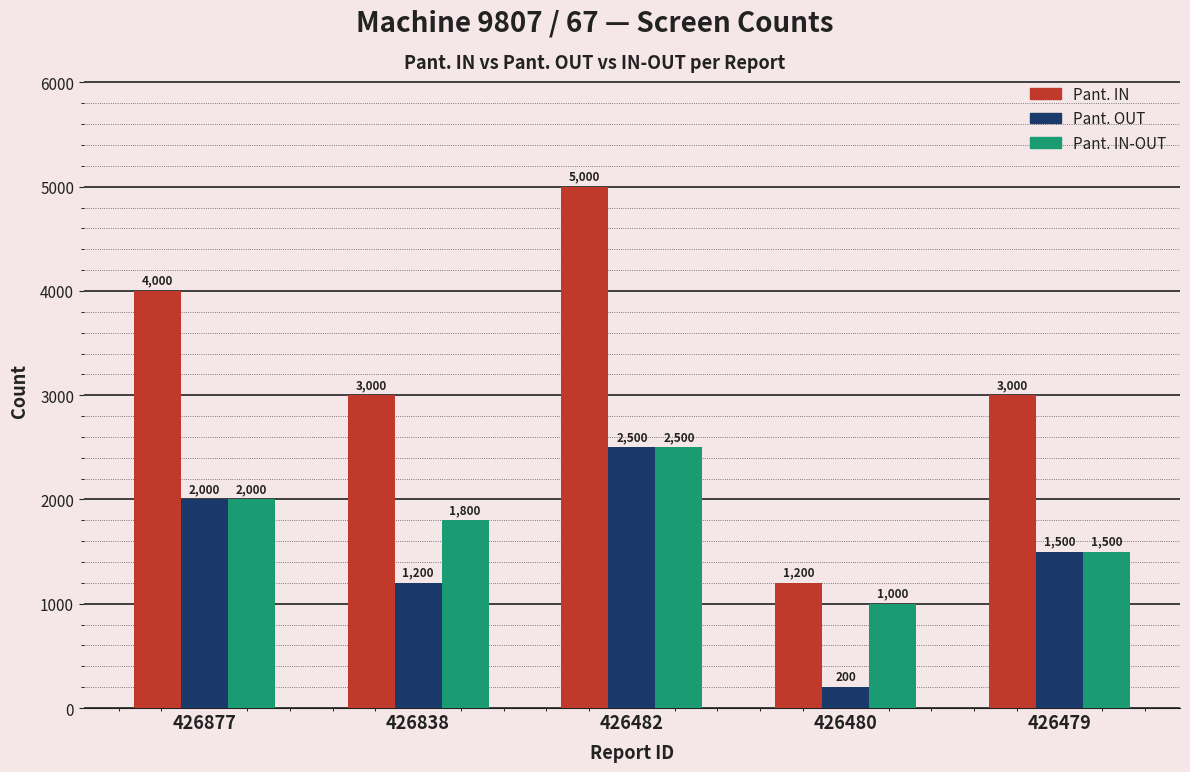

How many groups of bars are there?

5